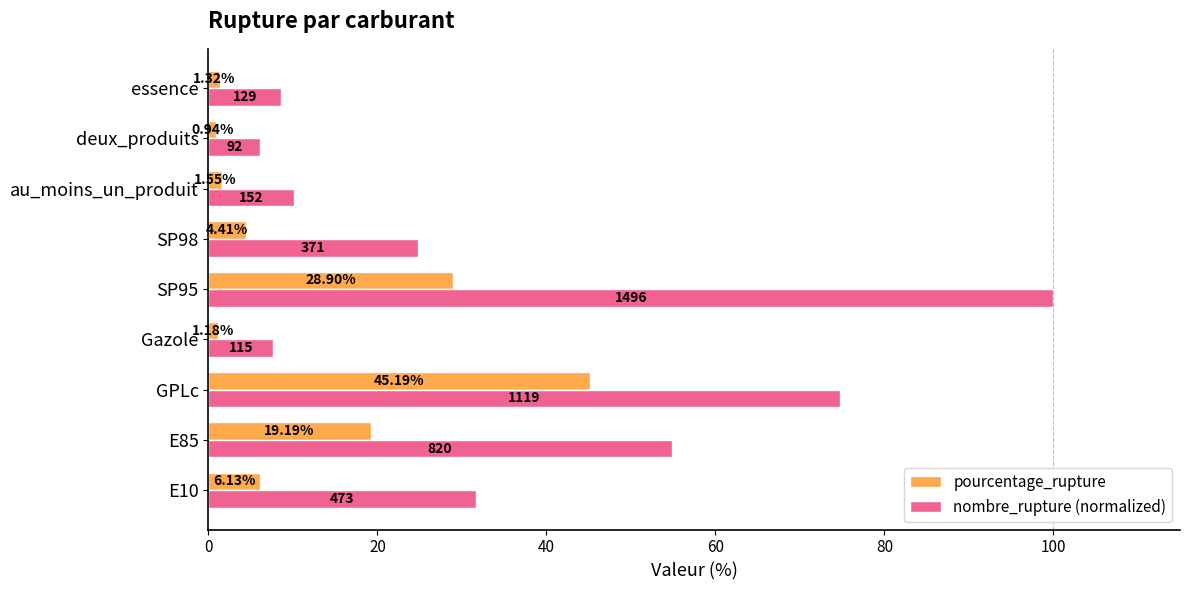

List the series in order of their peak value, lowest first.

pourcentage_rupture, nombre_rupture (normalized)